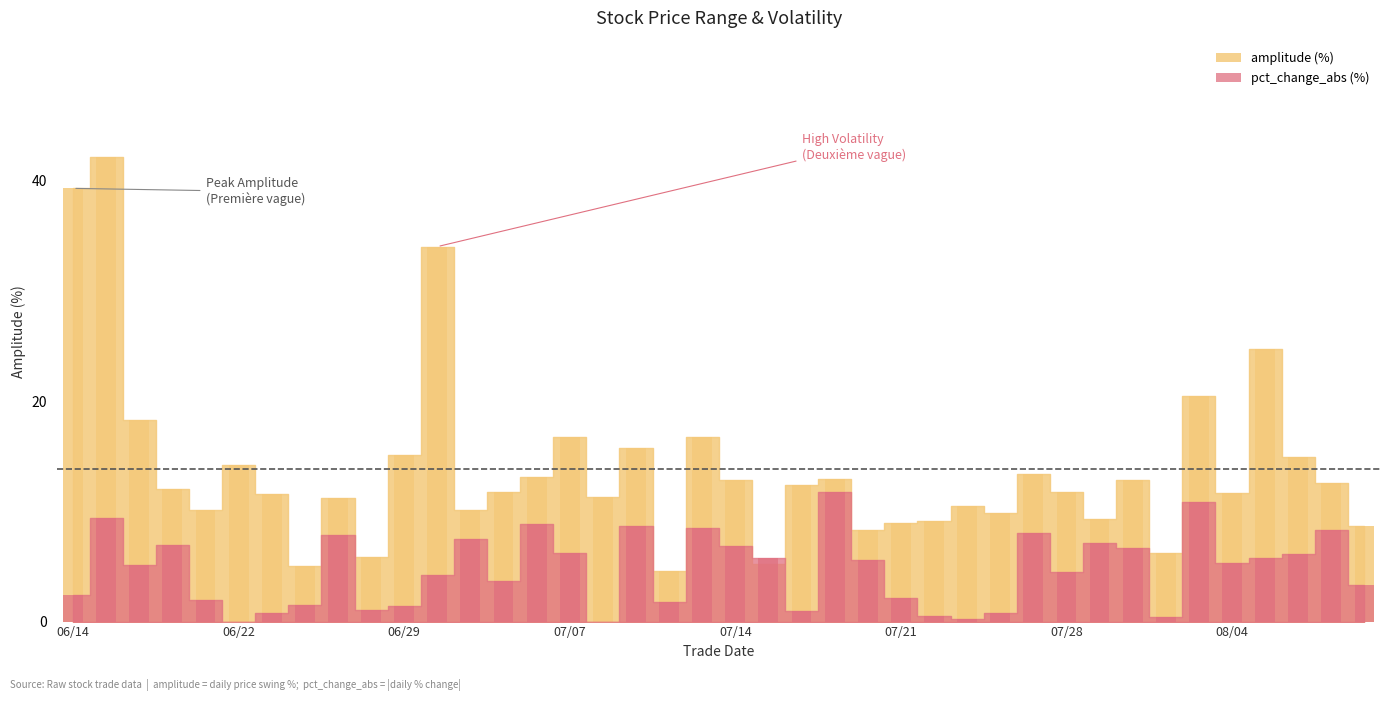

Rank the categories by amplitude value from lowest to highest.

20220712, 20220624, 20220715, 20220628, 20220802, 20220720, 20220810, 20220721, 20220722, 20220729, 20220726, 20220701, 20220621, 20220725, 20220627, 20220708, 20220623, 20220804, 20220728, 20220705, 20220617, 20220718, 20220809, 20220714, 20220801, 20220719, 20220706, 20220727, 20220622, 20220808, 20220629, 20220711, 20220707, 20220713, 20220616, 20220803, 20220805, 20220630, 20220614, 20220615